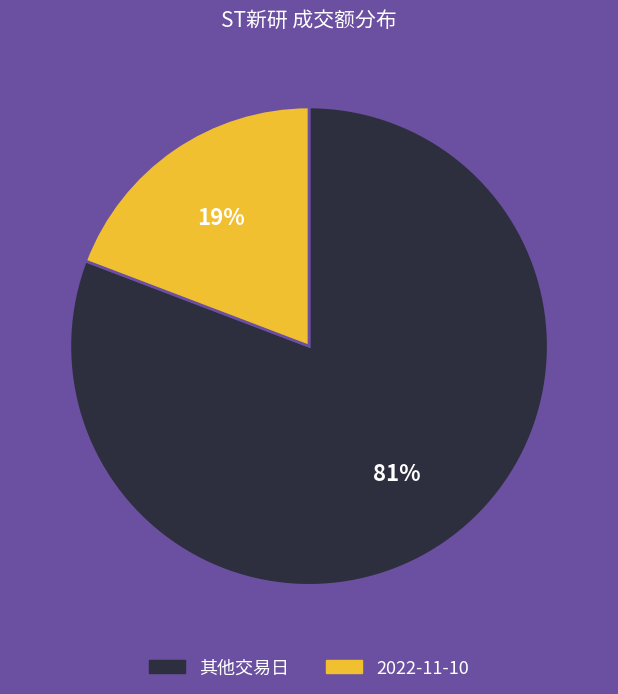

To the nearest percent, what is the average slice percentage?

50%